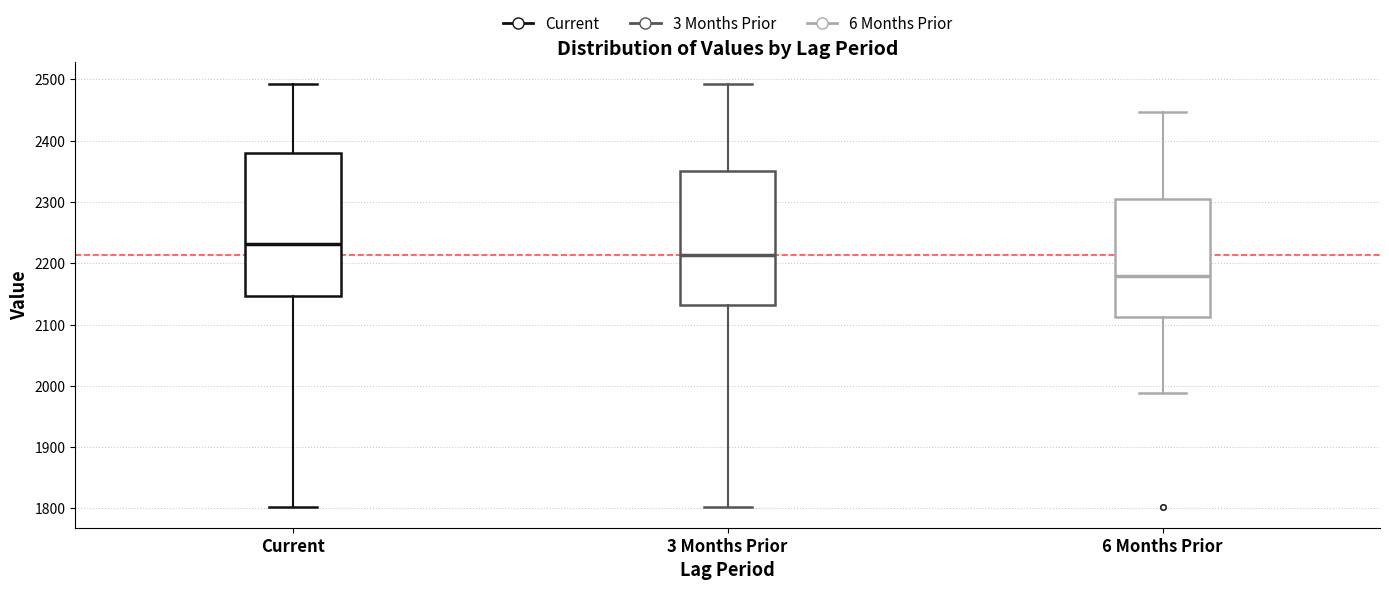

Which box is the tallest, from its lower edge to its upper edge?

Current